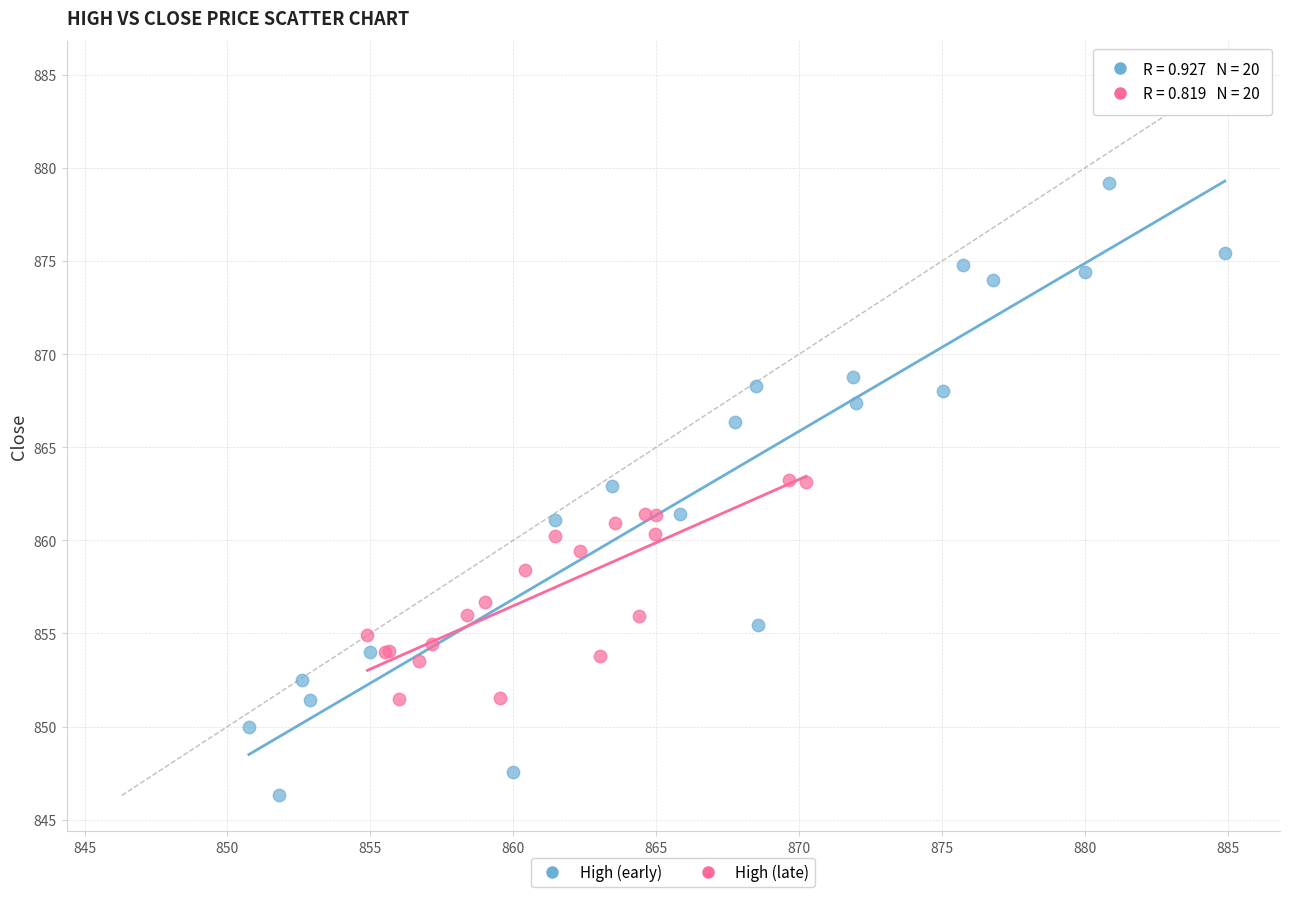

Which series contains the highest Y value?

High (early)